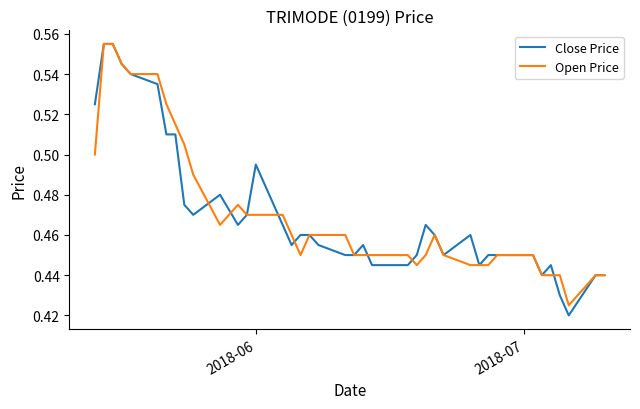

Which series has the widest spread of values?

Close Price